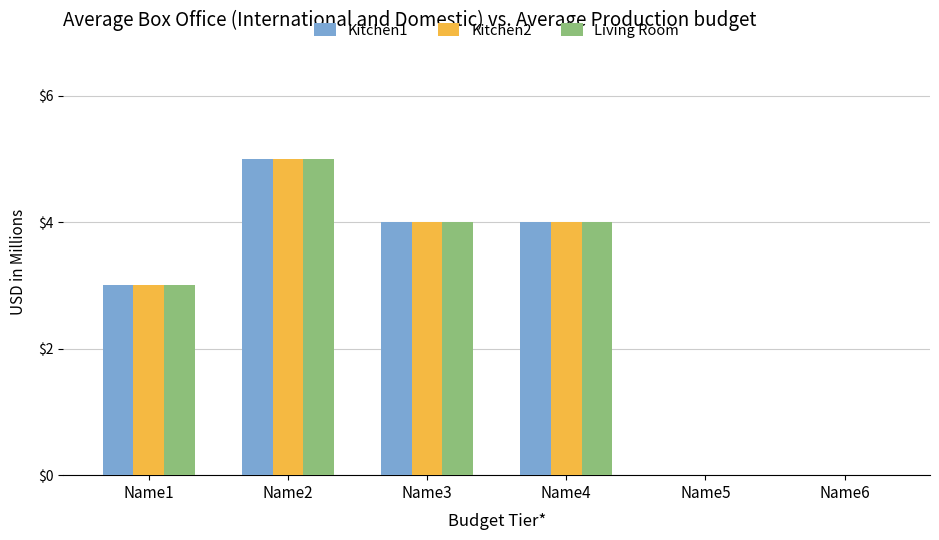

Is it true that Living Room equals -3 at Name5?

False